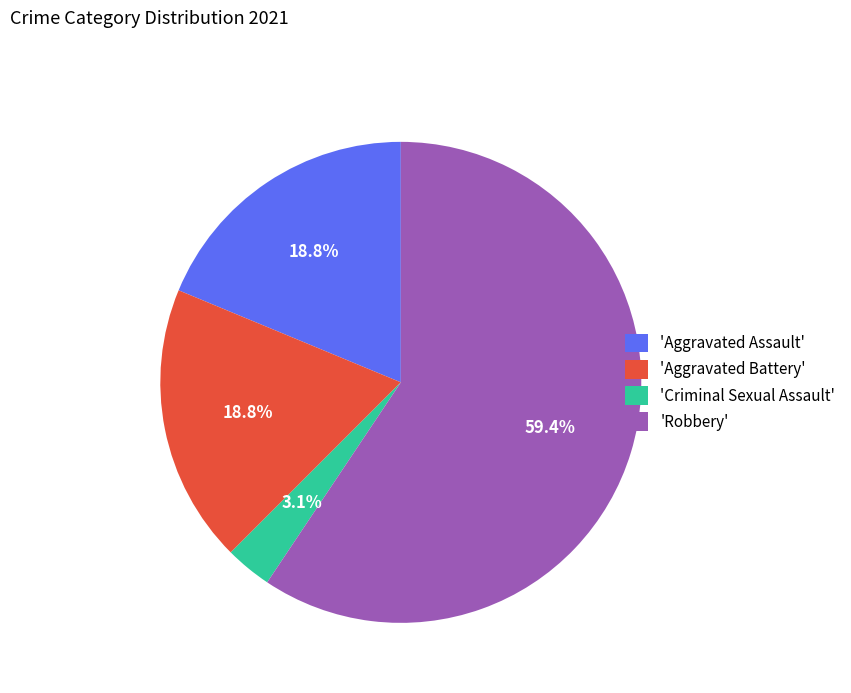

Which category has the biggest portion of the pie?

'Robbery'